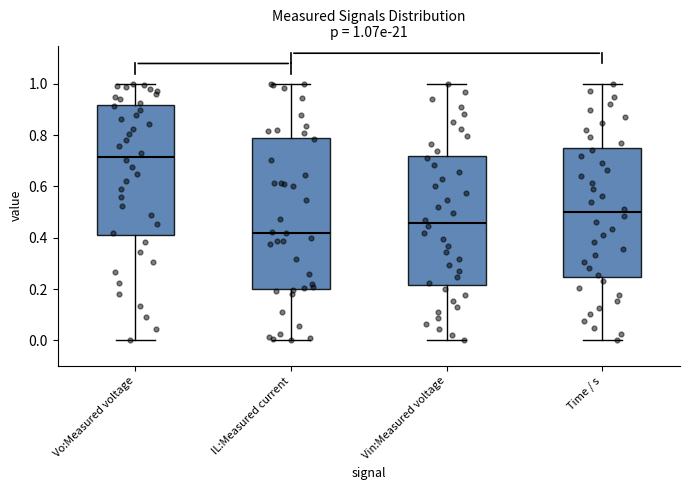

Which box has the highest median line?

Vo:Measured voltage